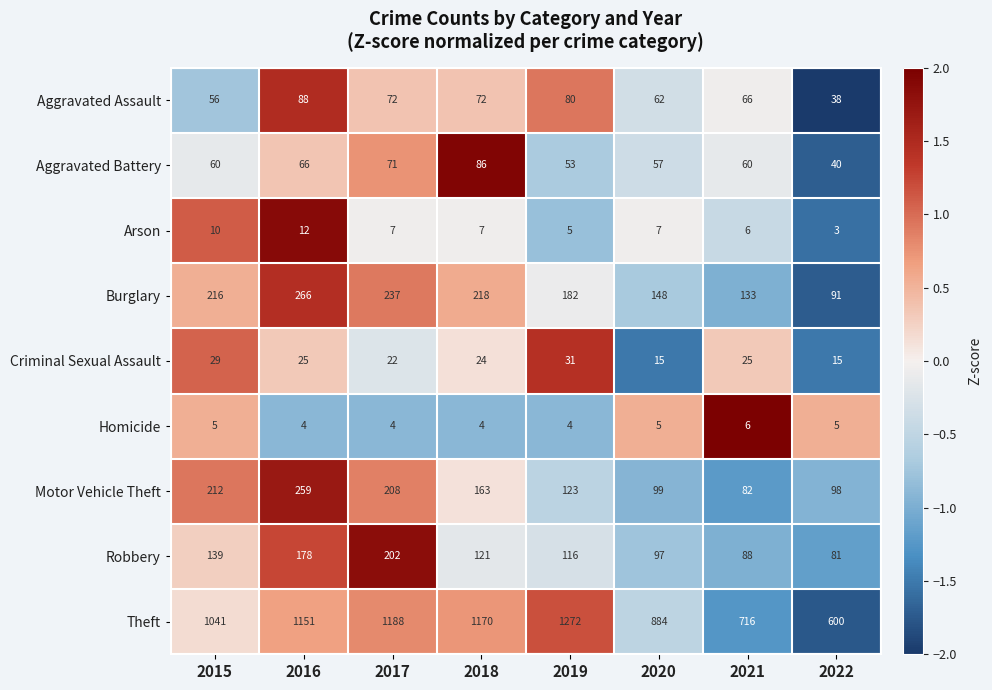

The Homicide series shows 6 at 2016. True or false?

False